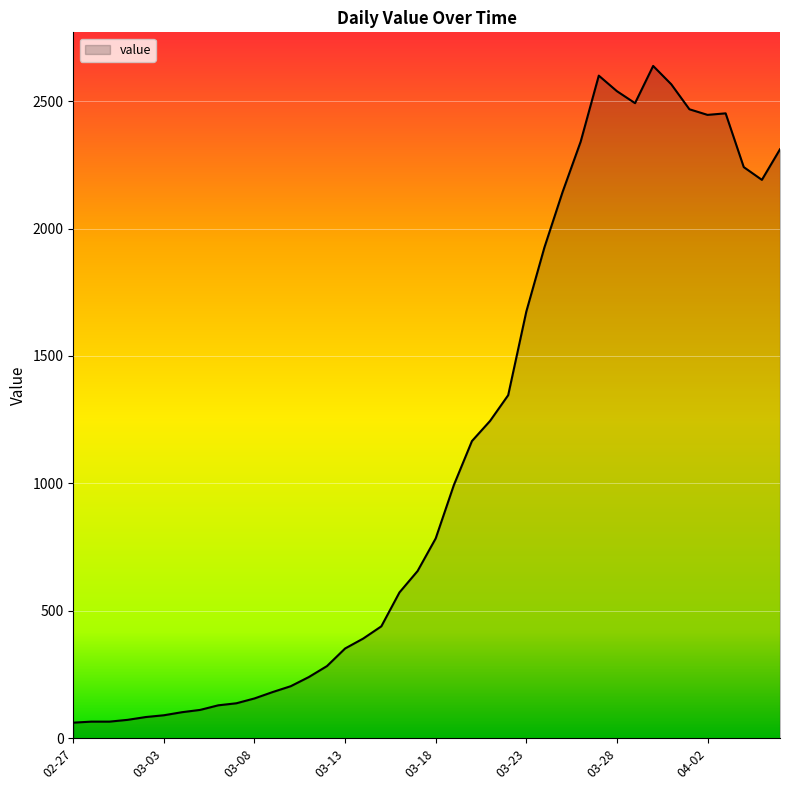

What is the greatest value displayed?

2638